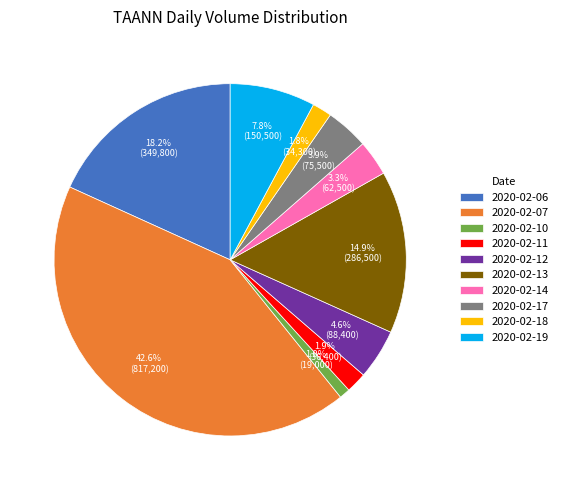

What percentage is the 2020-02-06 slice, to the nearest percent?

18%